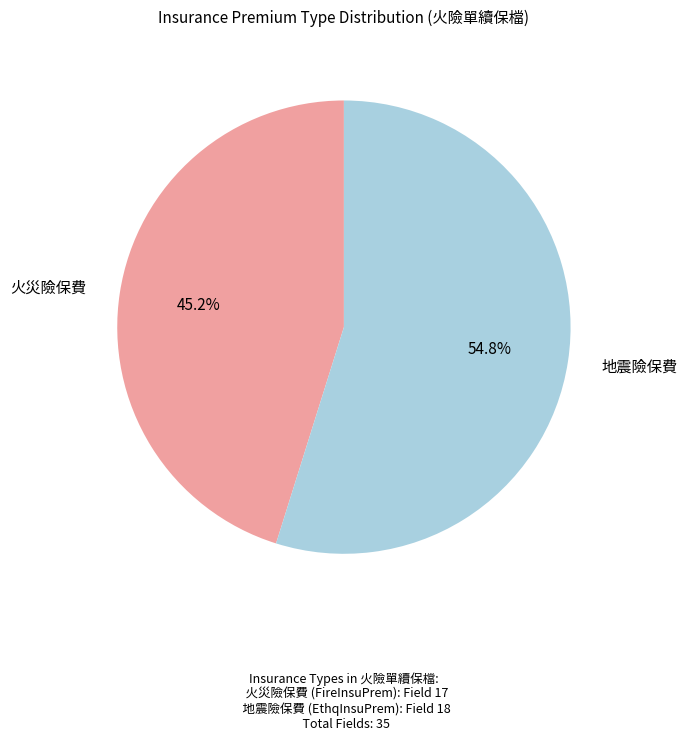

Is there any slice that represents more than half of the pie?

Yes